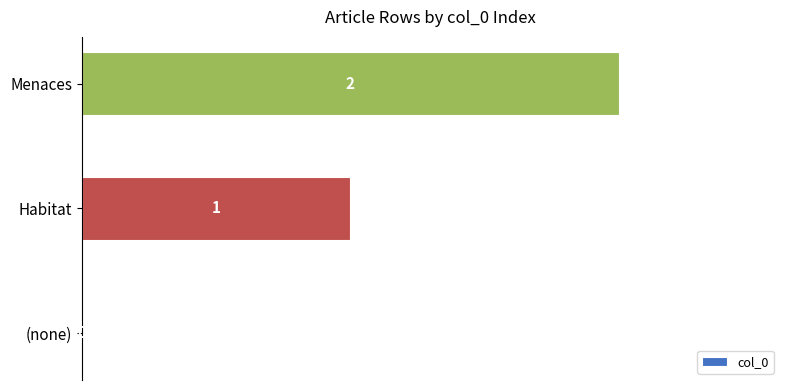

How many positive values are there?

2